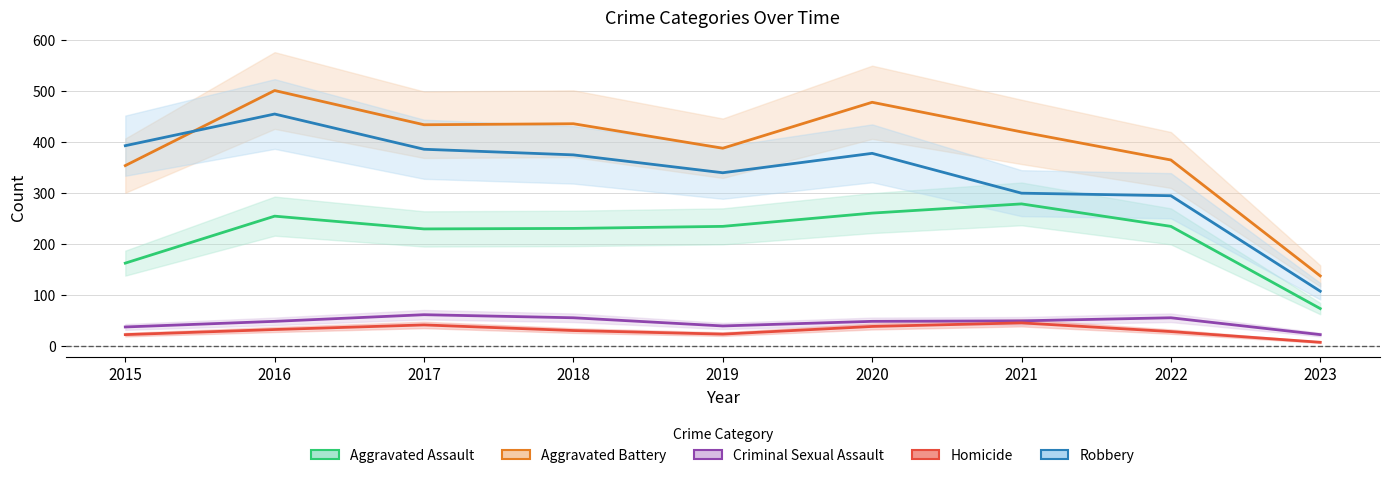

What is the average value of the Aggravated Assault series?

218